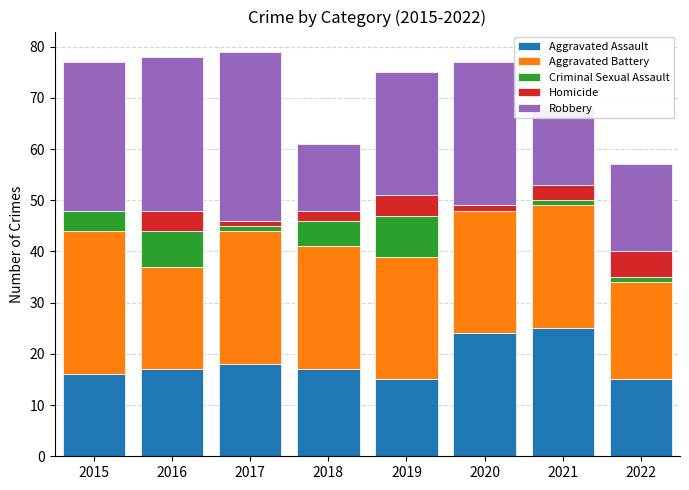

What is the total value across all series at 2015?

77